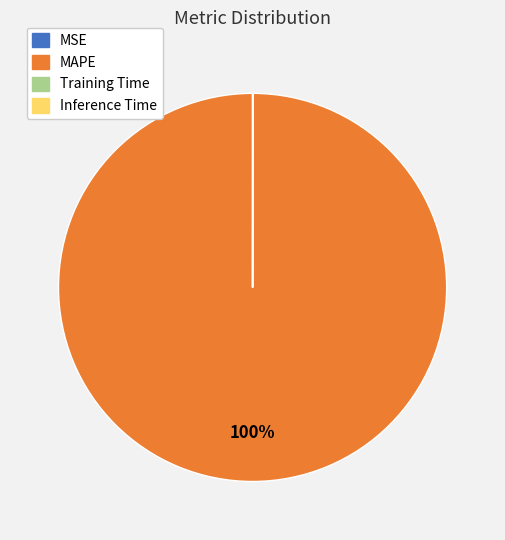

To the nearest percent, what percentage of the pie is MAPE?

100%